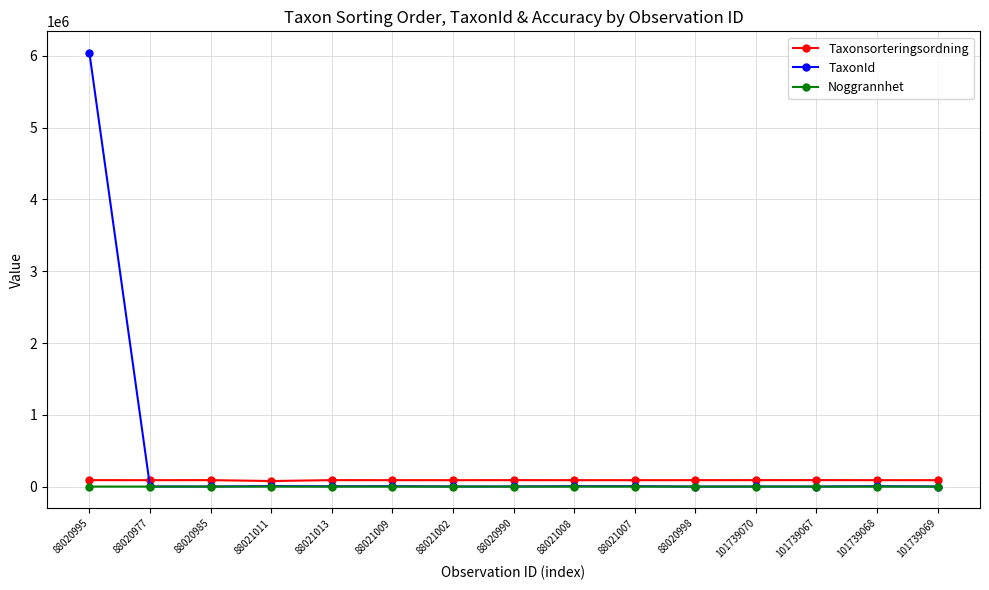

What are all the series names shown in the legend?

Taxonsorteringsordning, TaxonId, Noggrannhet